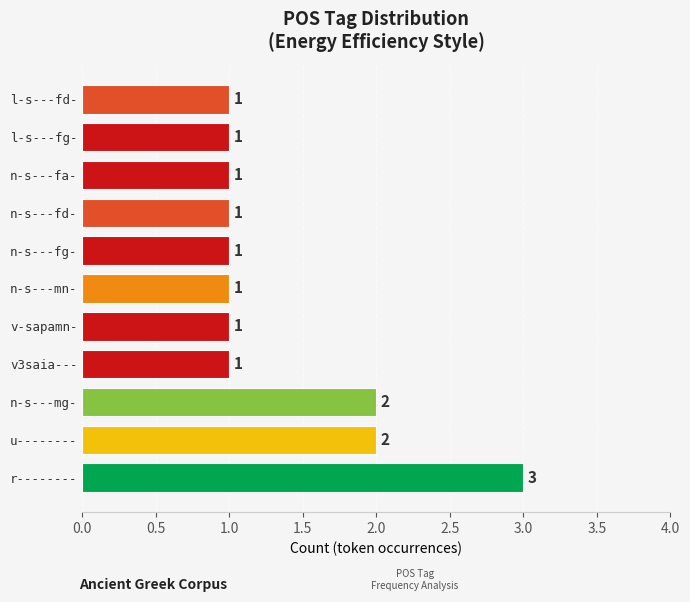

Between n-s---fd- and n-s---mg-, which is larger?

n-s---mg-